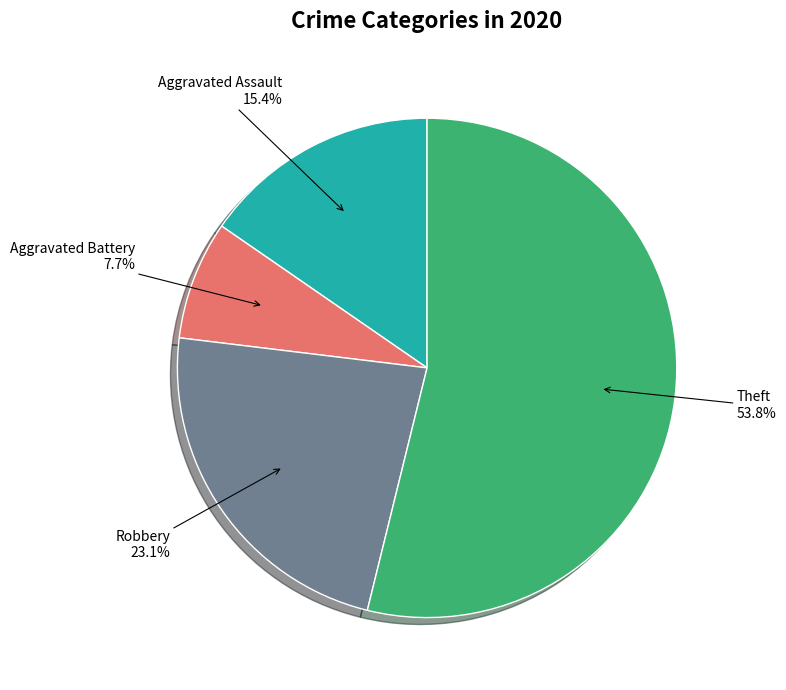

True or false: Aggravated Battery accounts for 8% of the total.

True